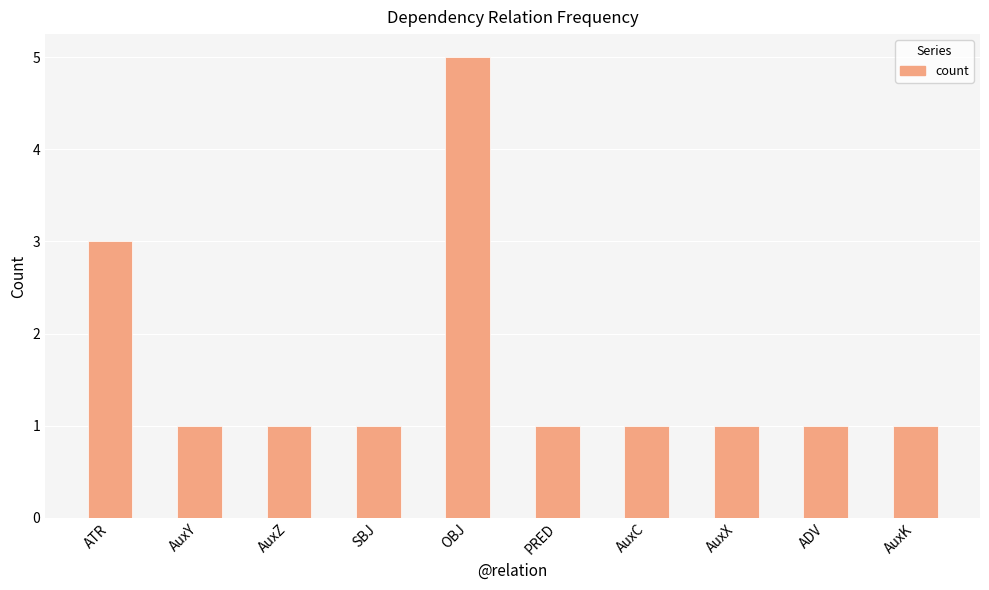

What is the greatest value displayed?

5